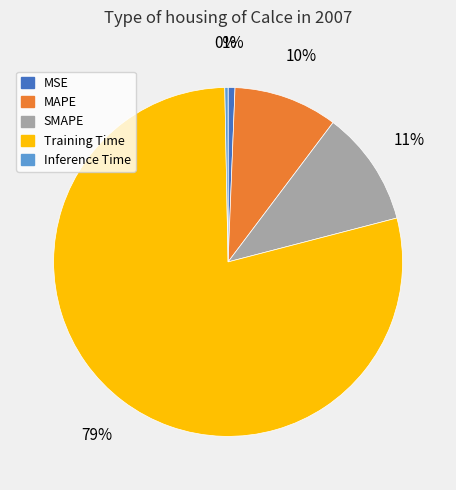

Is it true that Inference Time is 0% of the pie?

True